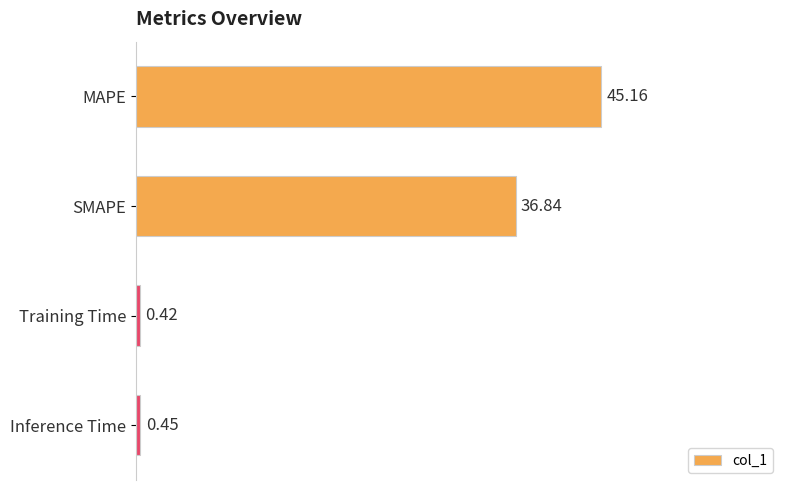

How many distinct data groups are displayed?

1